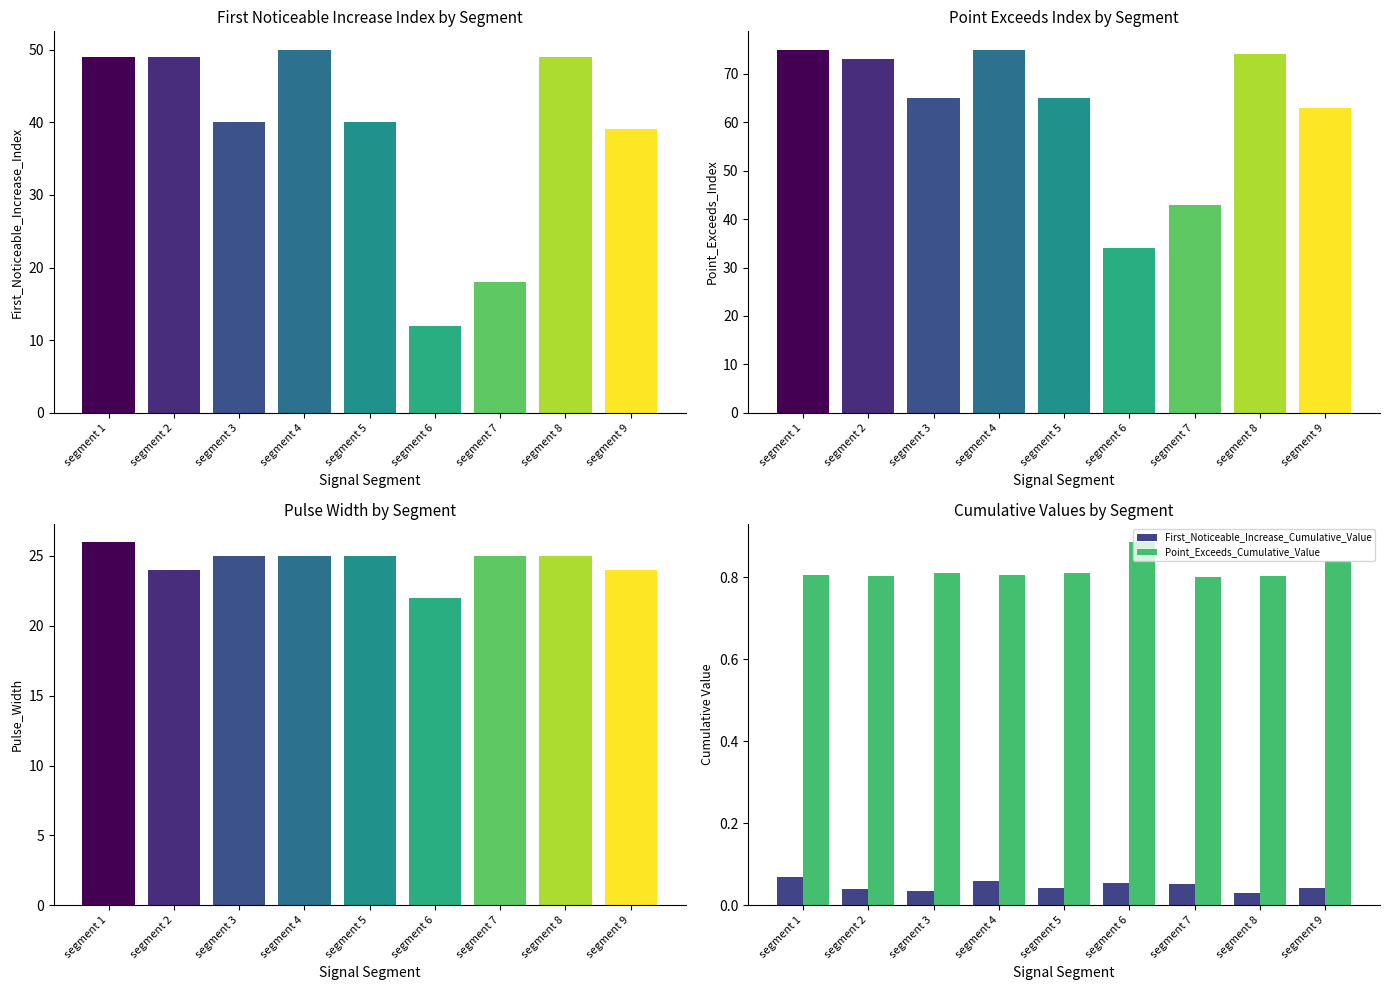

At which label does Point_Exceeds_Cumulative_Value reach its minimum?

segment 7